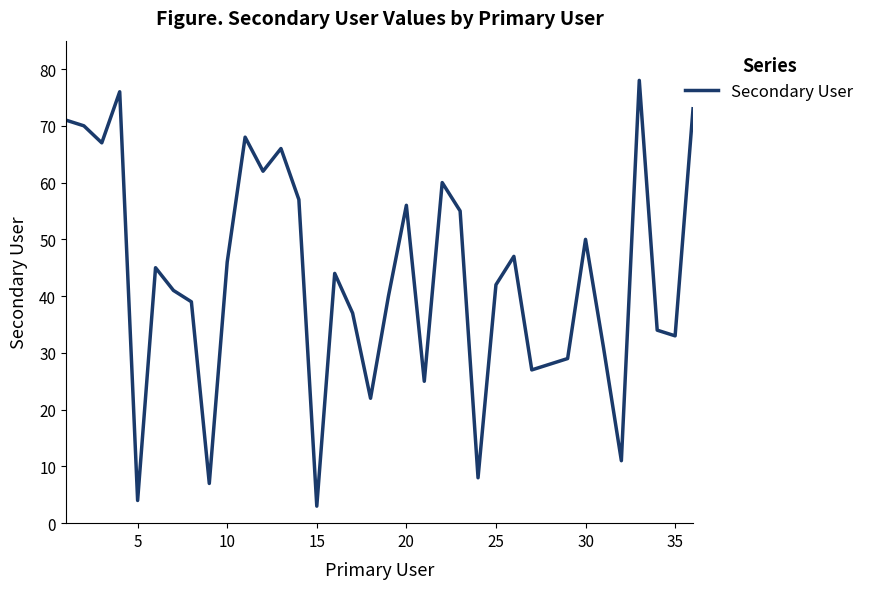

What is the sum of all values?

1552